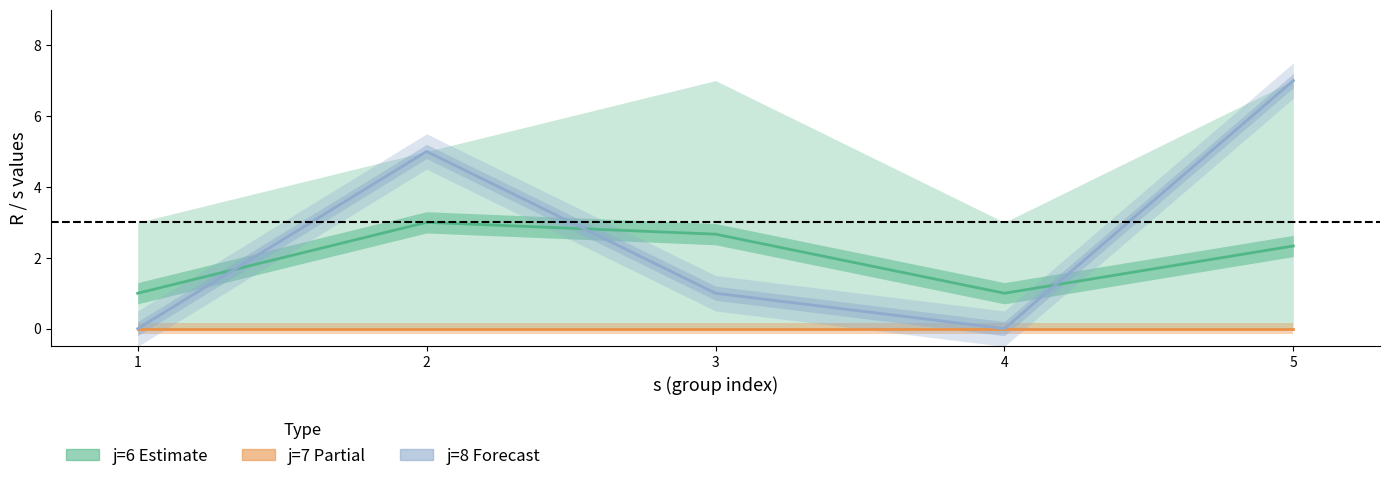

Does the chart display data point markers on the line(s)?

No